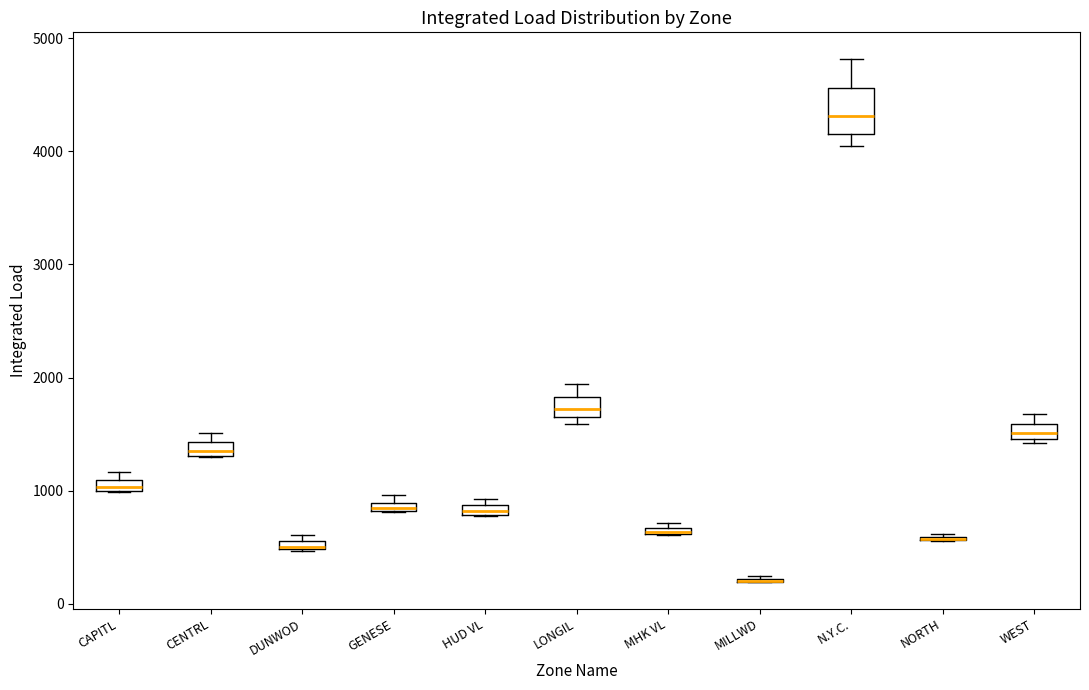

Where is the lower edge of the box for WEST on the y-axis? The values are not printed on the chart, so give them approximately, as read against the axis.

1500